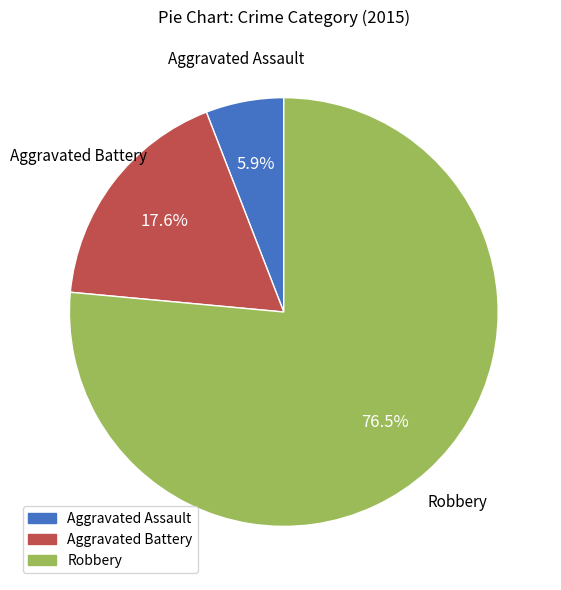

The Robbery slice represents 90% of the pie. True or false?

False